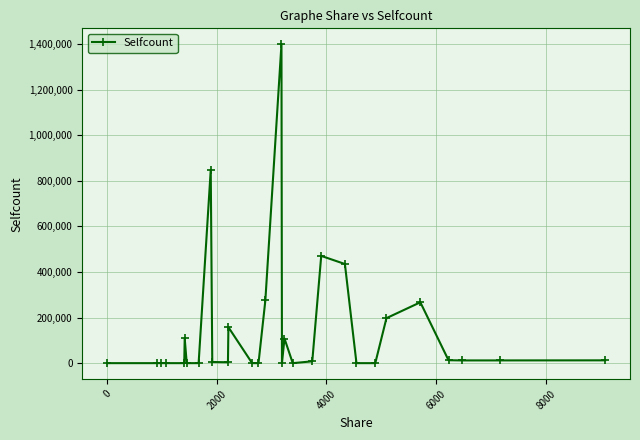

What is the difference between the maximum and minimum values?

1398976